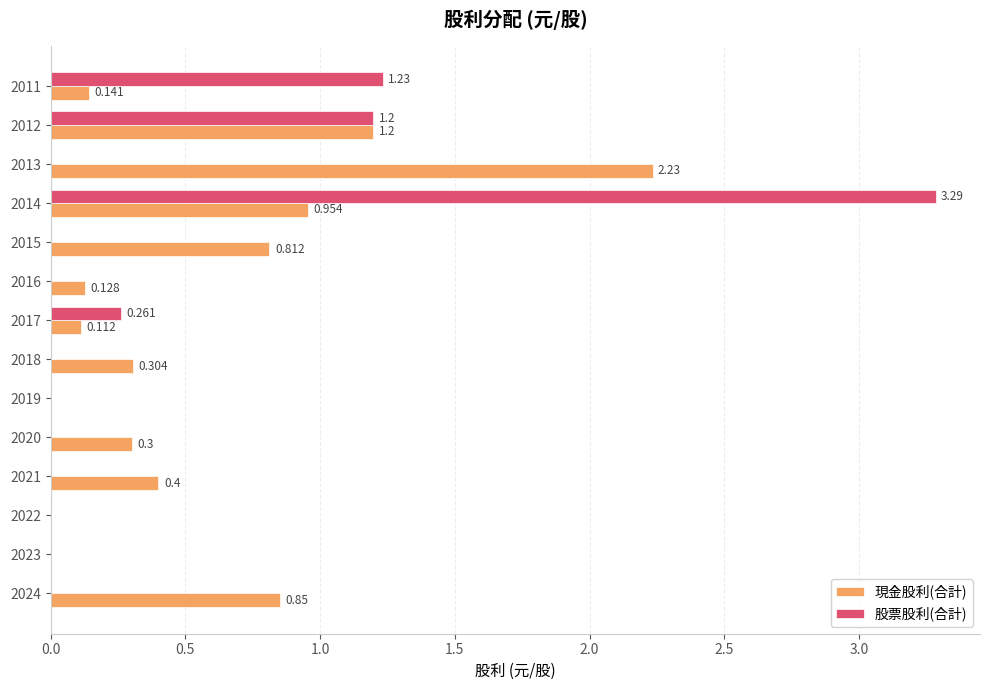

Which series has the largest total across all categories?

現金股利(合計)